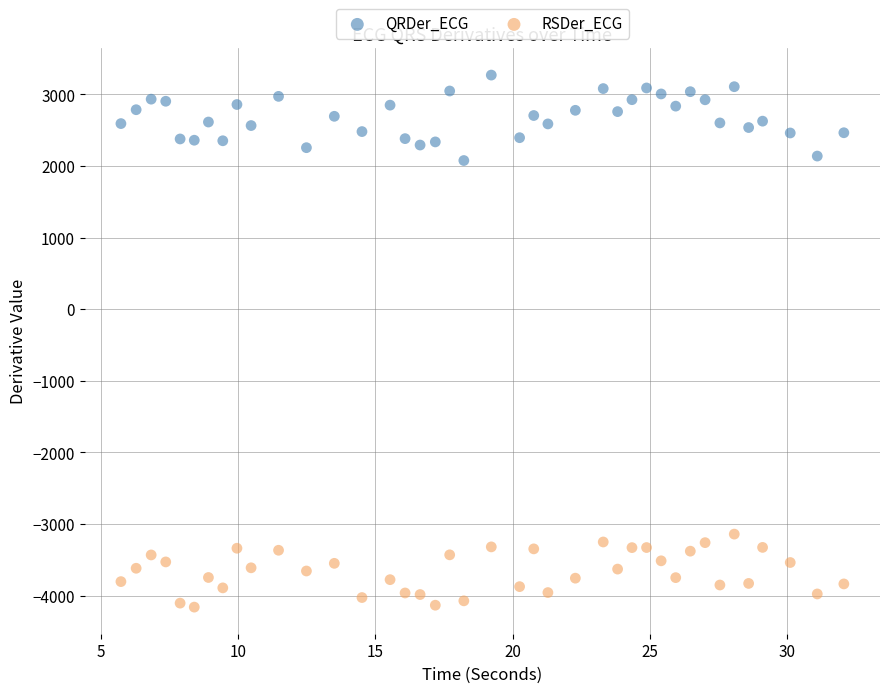

What are all the series names shown in the legend?

QRDer_ECG, RSDer_ECG